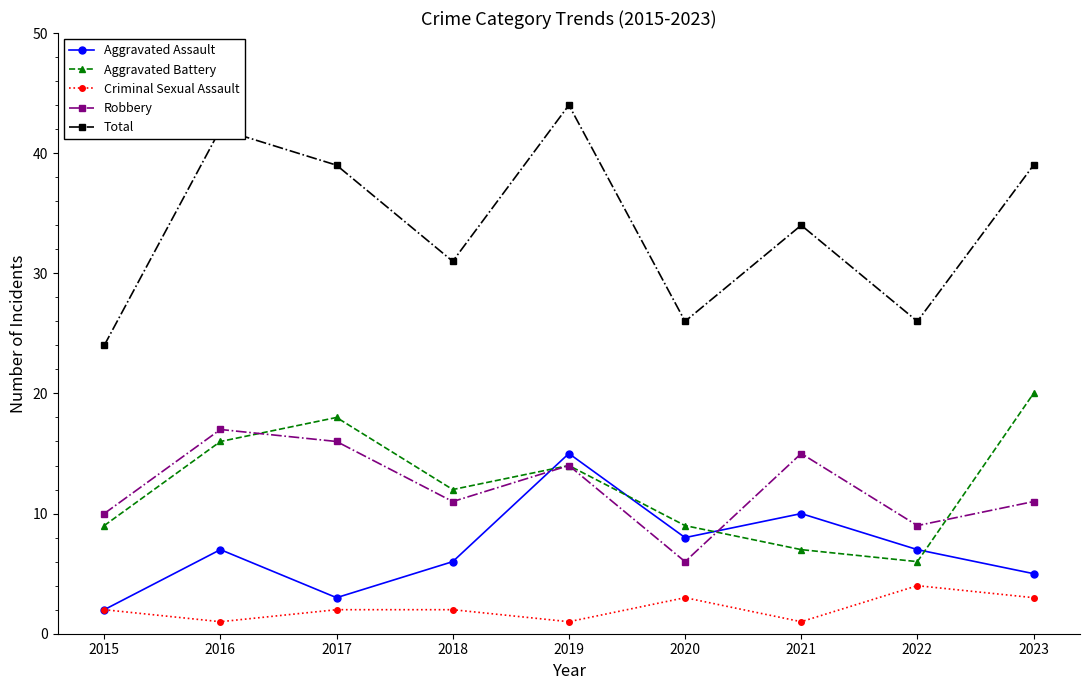

At which category is the sum across all series the highest?

2019